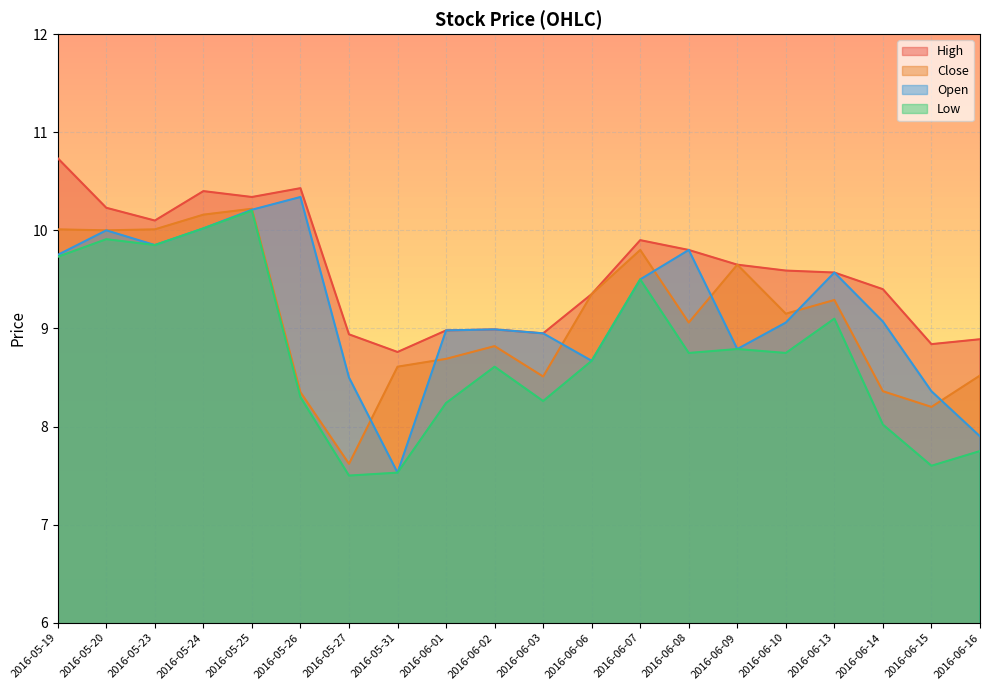

What is the maximum value for Low?

10.2